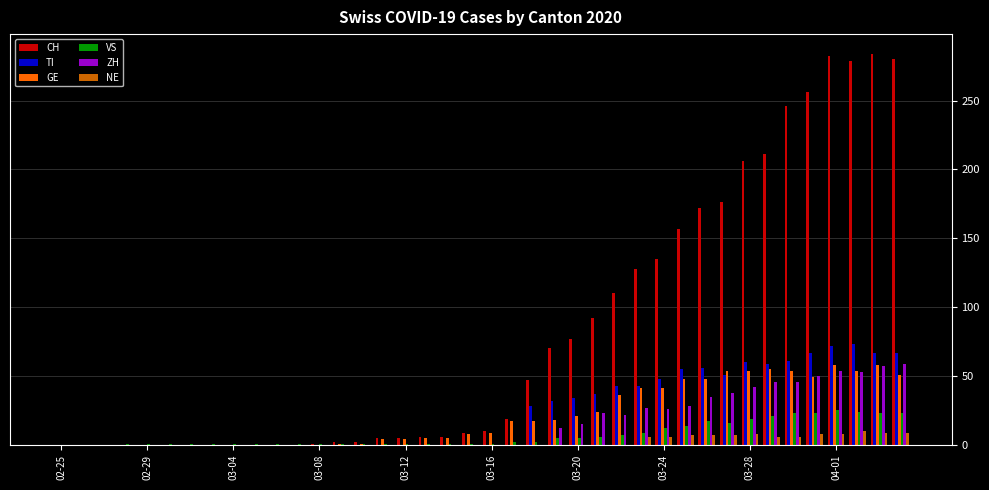

Which series has the largest total across all categories?

CH